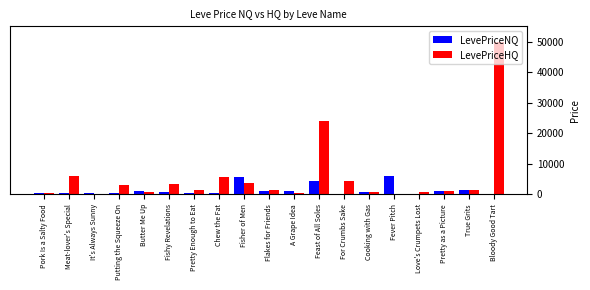

Which series has the largest total across all categories?

LevePriceHQ